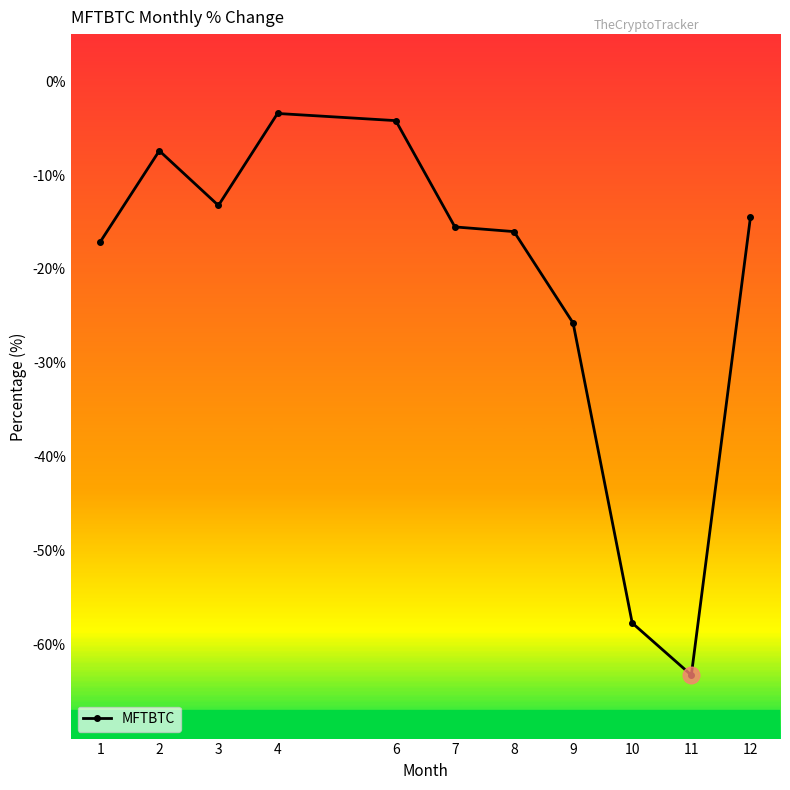

What is the difference between the values at 10 and 1?

40.6